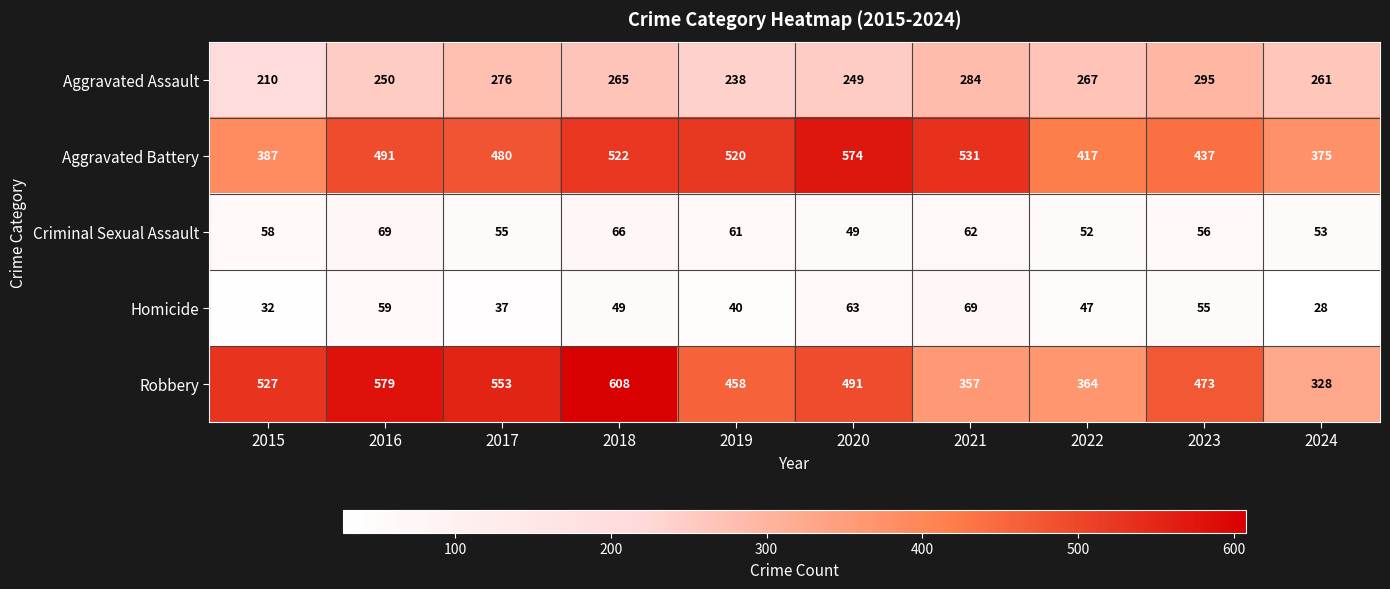

At 2015, list the series in order from largest to smallest.

Robbery, Aggravated Battery, Aggravated Assault, Criminal Sexual Assault, Homicide